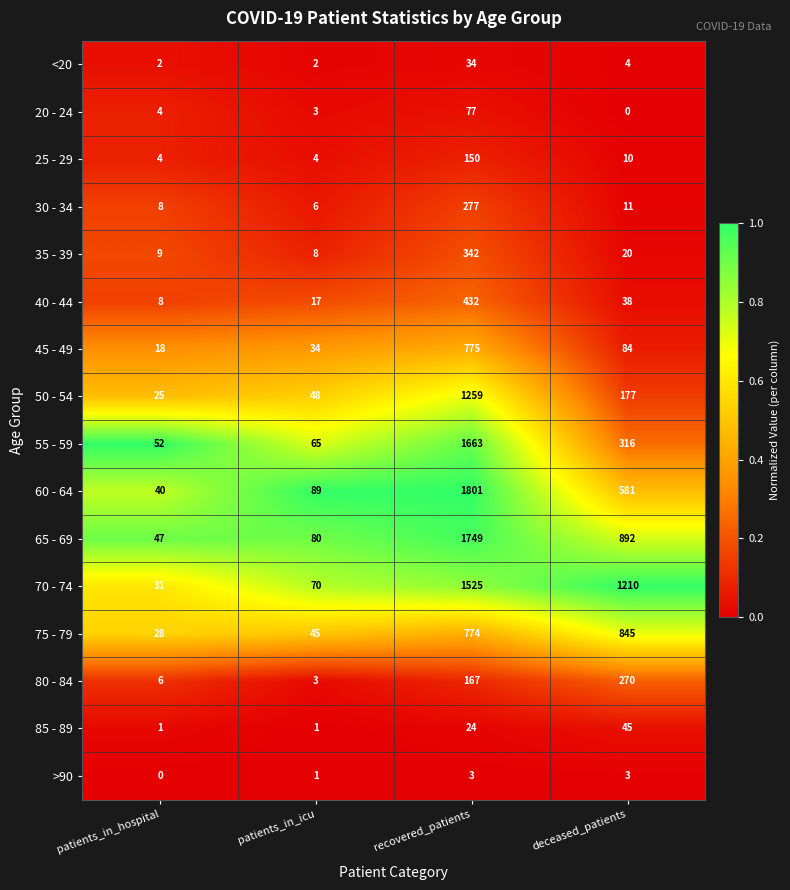

At which category is the sum across all series the highest?

recovered_patients